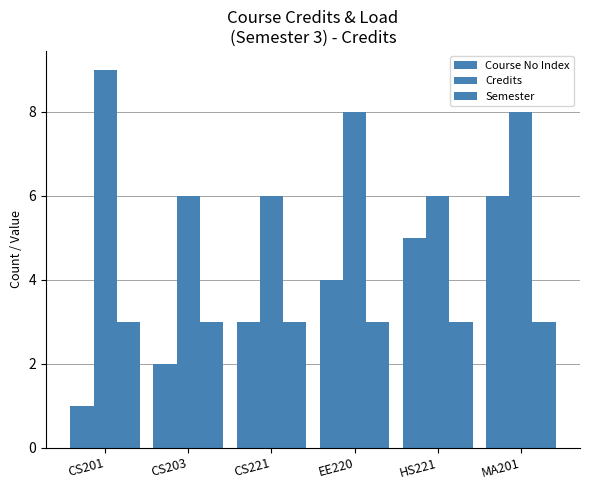

Which label corresponds to the smallest value in the chart?

CS201